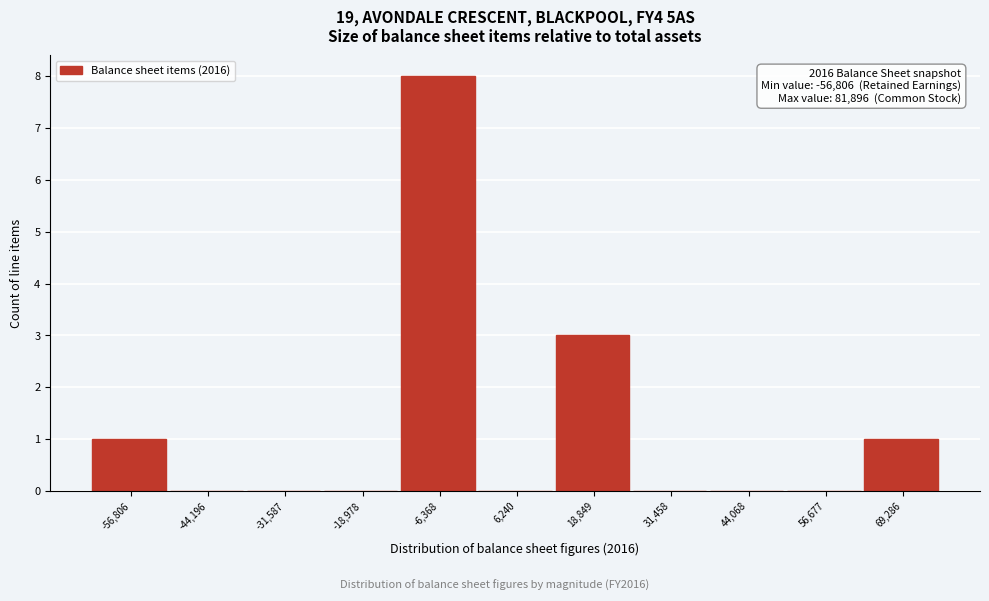

Reading left to right, transcribe all the data shown in this chart.

-56,806=1	-44,196=0	-31,587=0	-18,978=0	-6,368=8	6,240=0	18,849=3	31,458=0	44,068=0	56,677=0	69,286=1